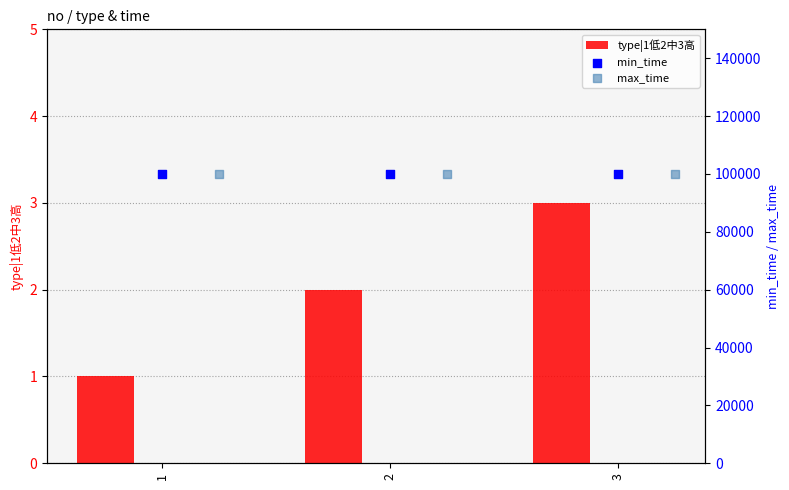

Rank the categories by type|1低2中3高 value from lowest to highest.

1, 2, 3